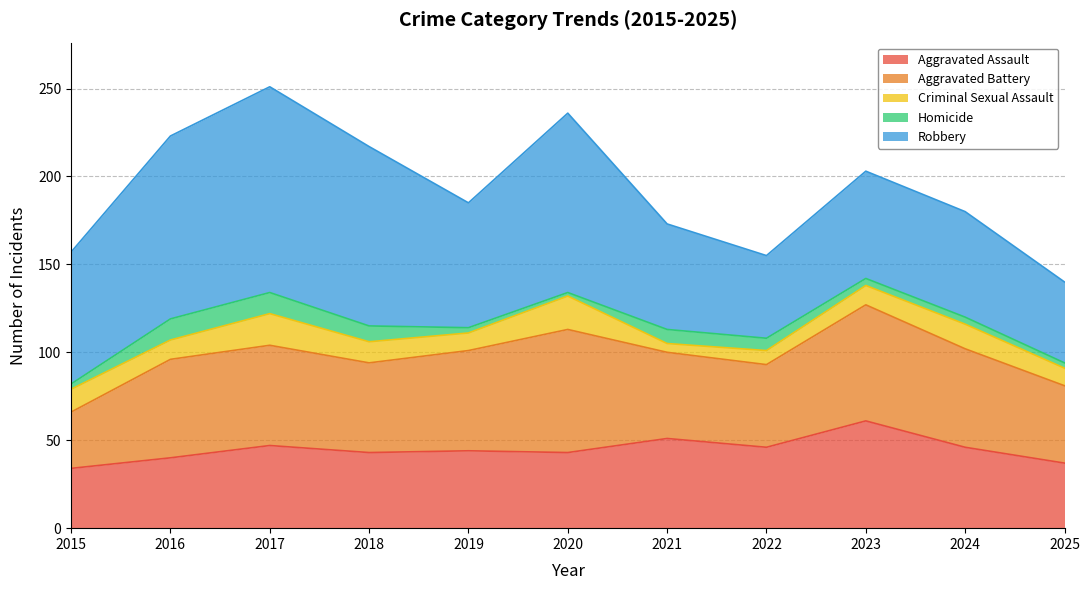

Which series has the largest total across all categories?

Robbery